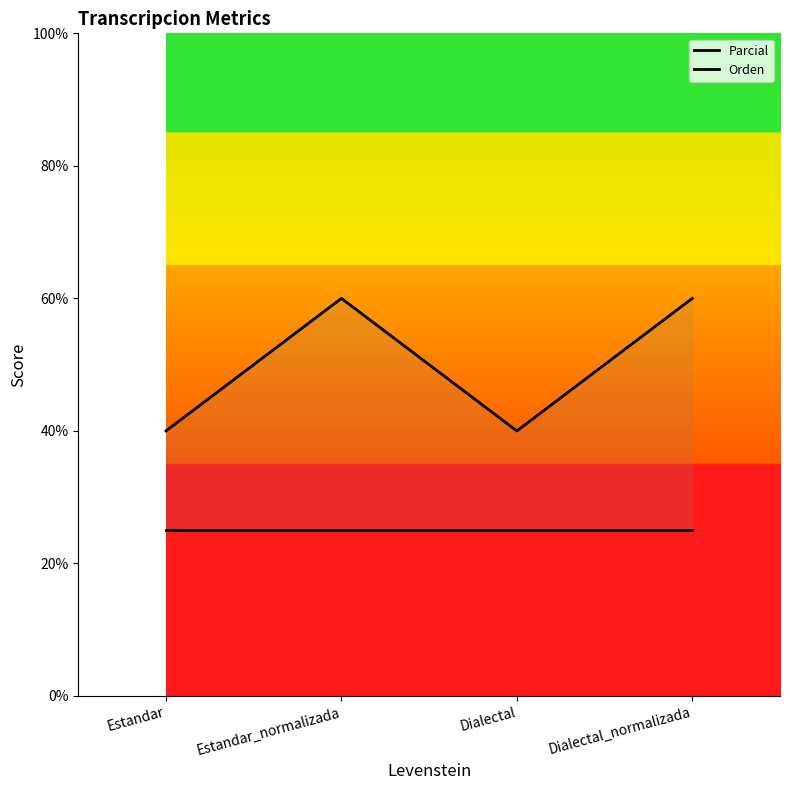

True or false: Parcial and Orden cross at least once.

False